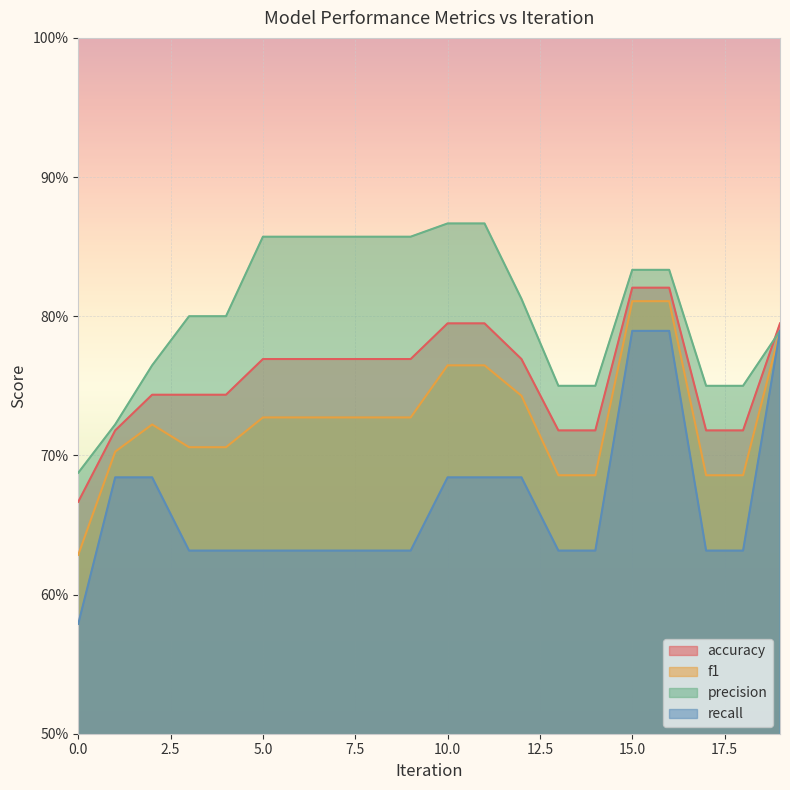

True or false: recall has more than 1 interior local peaks.

False